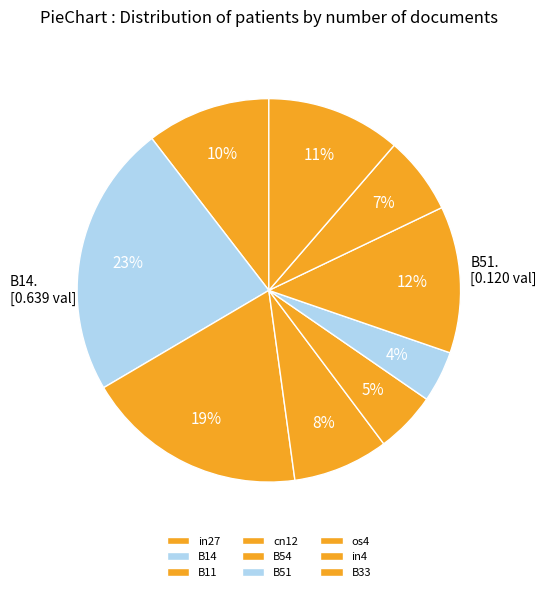

How much of the chart is everything except B51?

95.7%